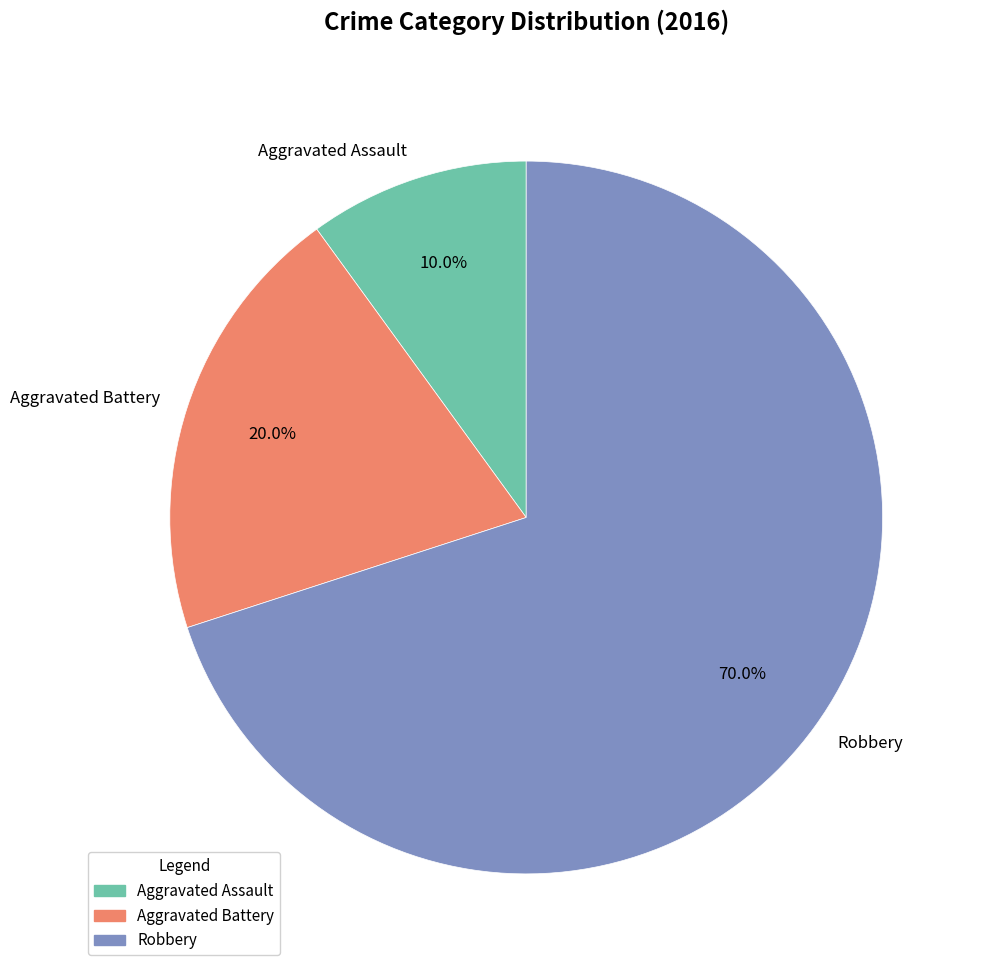

To the nearest percent, what is the average slice percentage?

33%